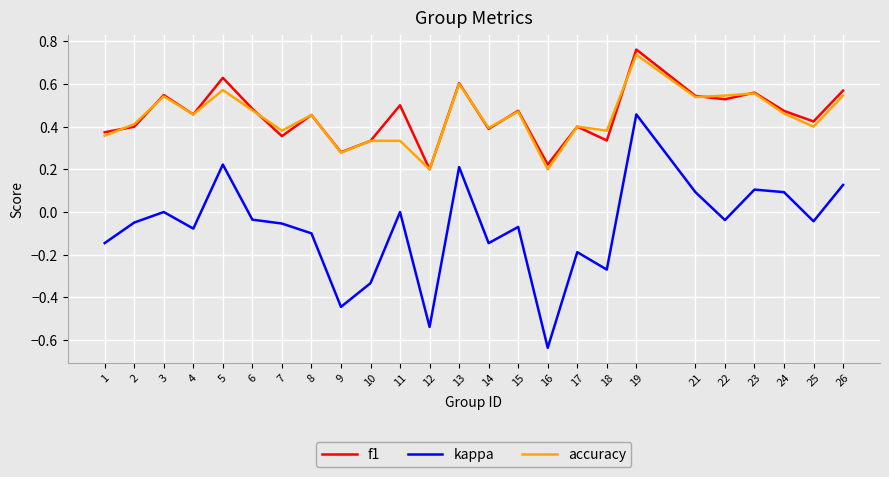

Between 9 and 10, which series saw the biggest shift?

kappa